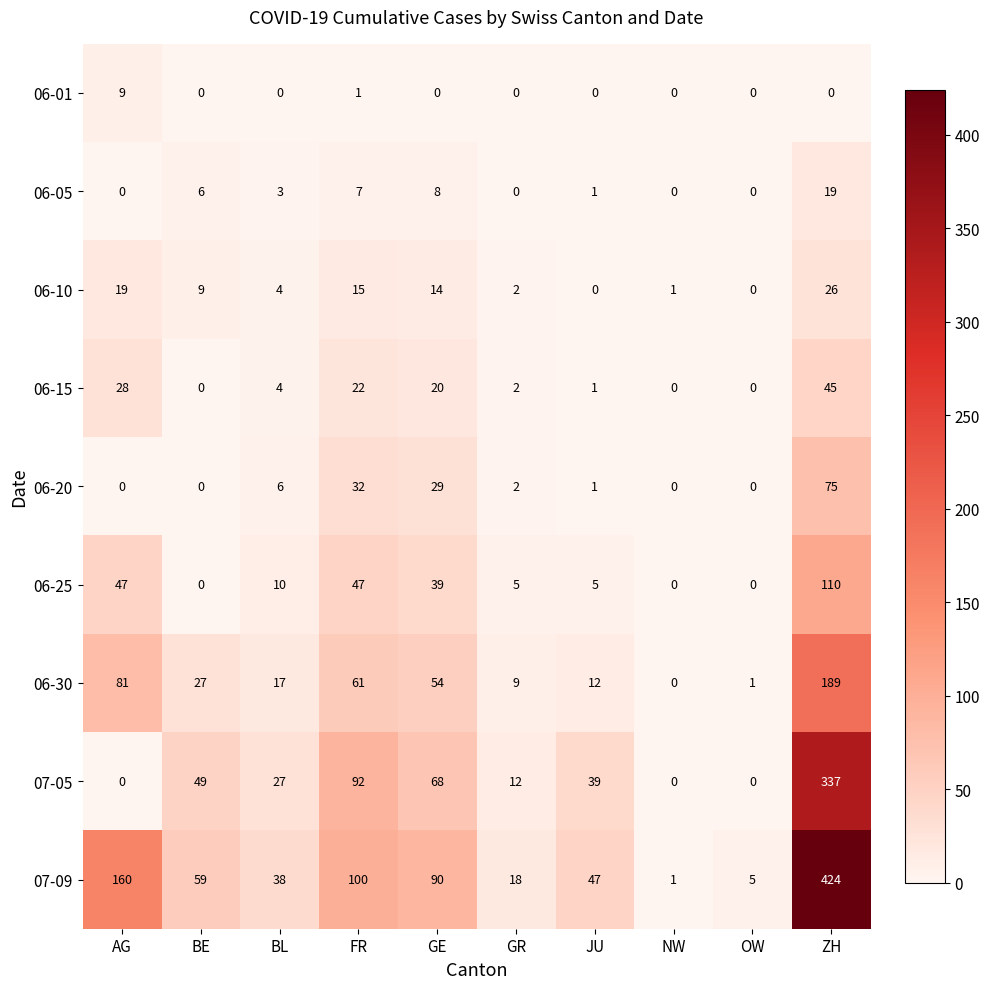

How many categories are shown in the chart?

10